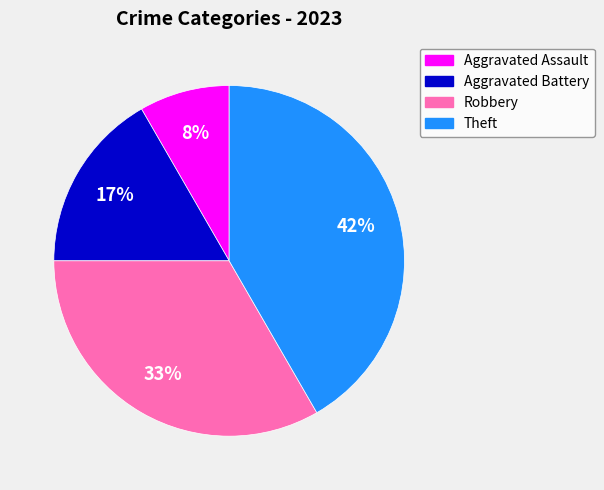

Does Robbery represent more than half of the total?

No